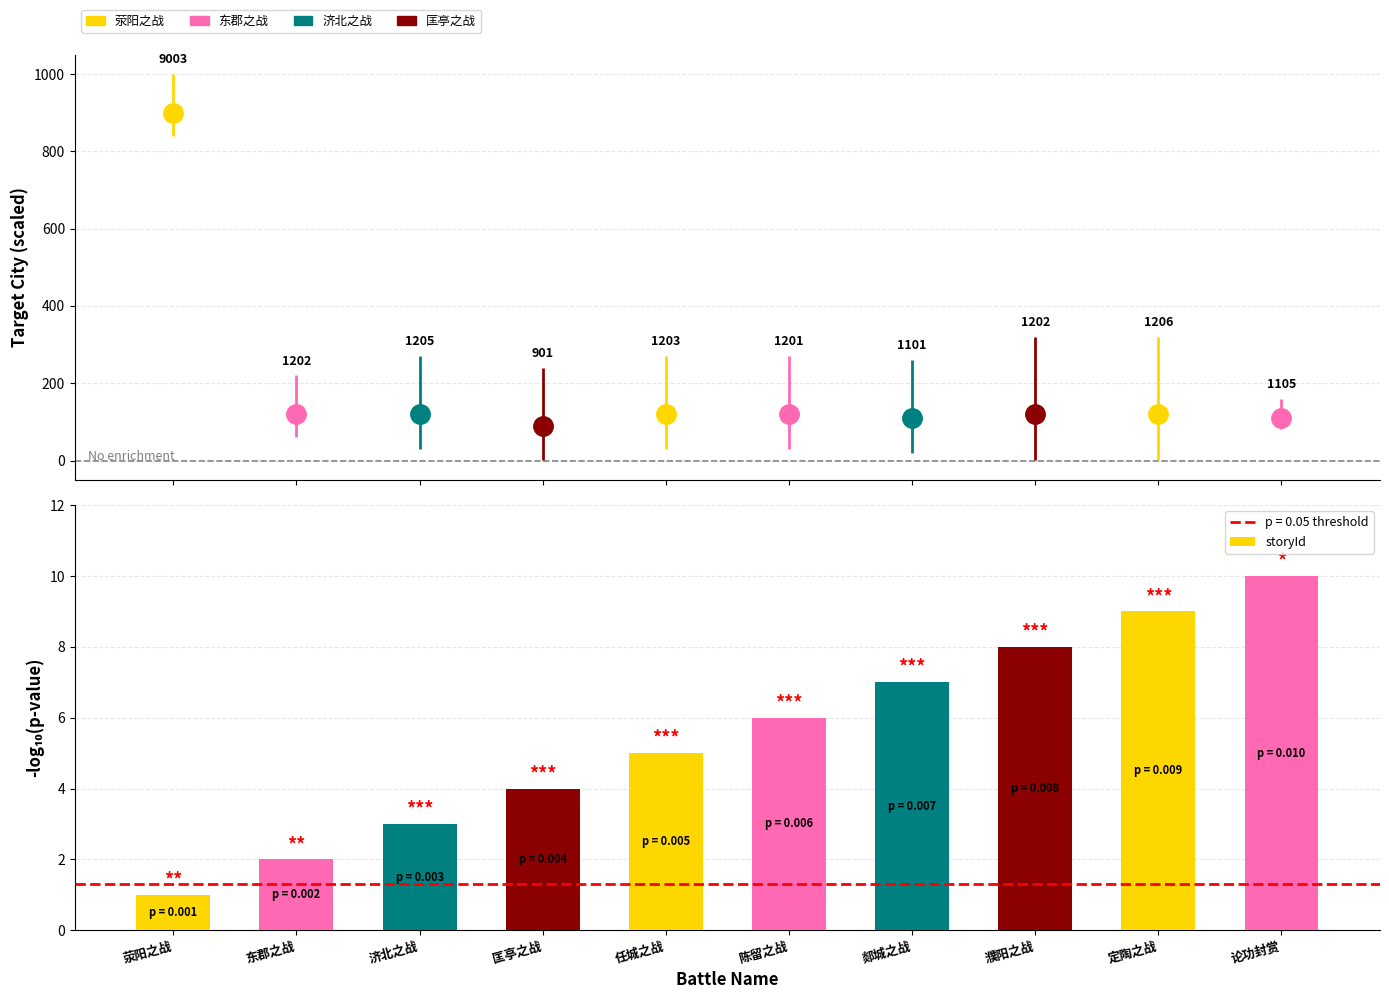

The chart shows a value of 13 at 濮阳之战. True or false?

False